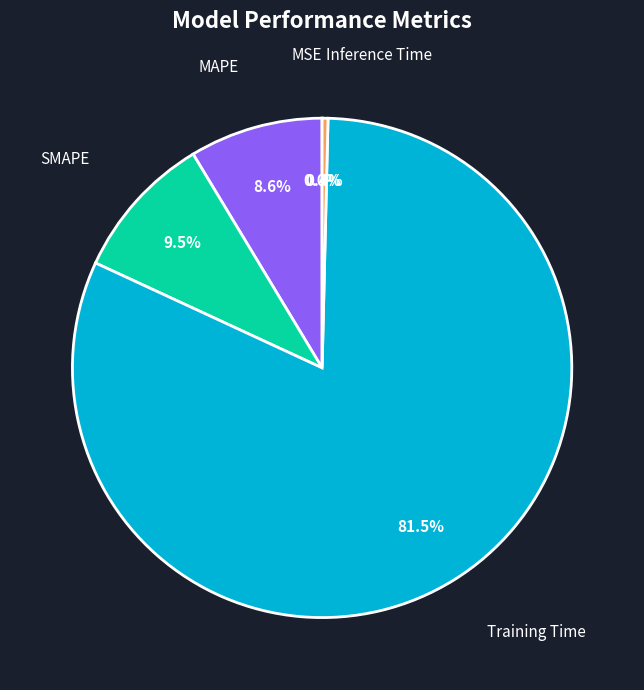

True or false: MAPE accounts for 9% of the total.

True